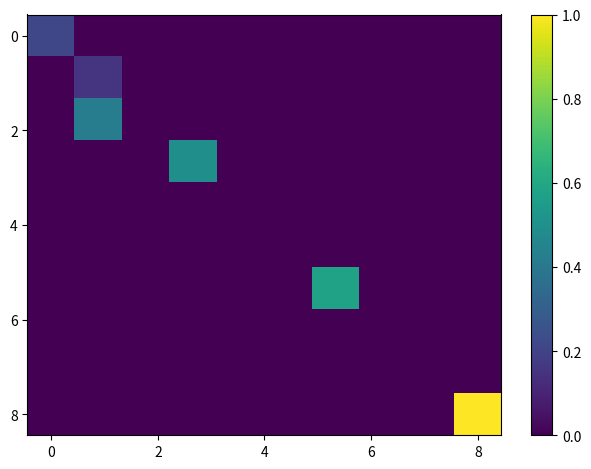

How many data points does each series have?

10